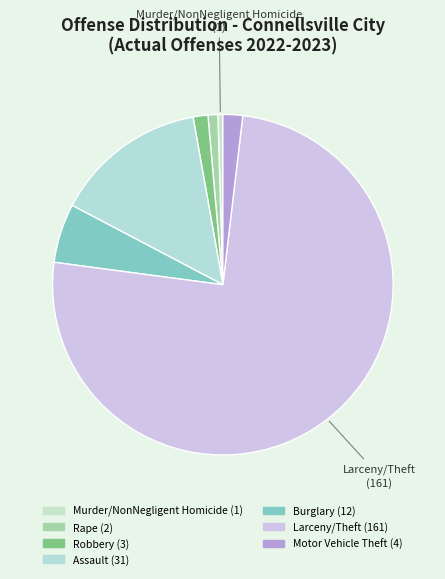

How many segments does this pie chart have?

7